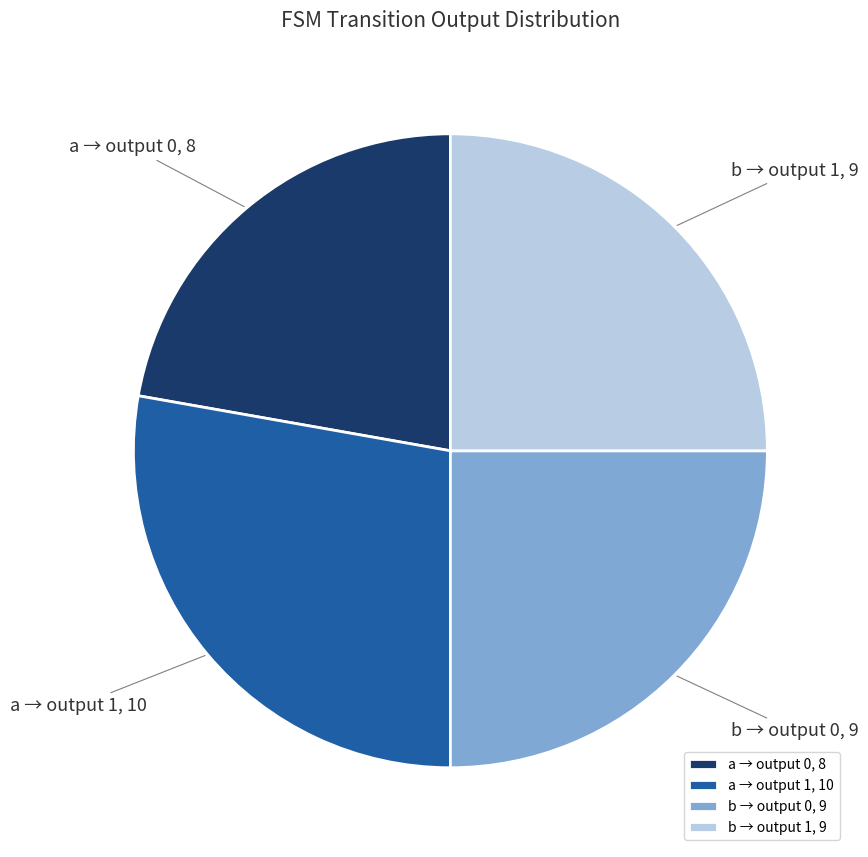

Which slice is the smallest?

a → output 0, 8